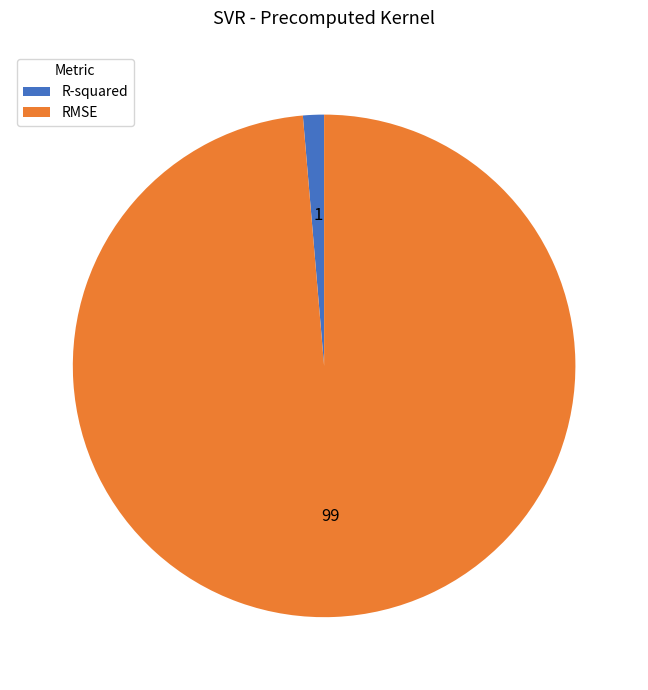

How many segments does this pie chart have?

2